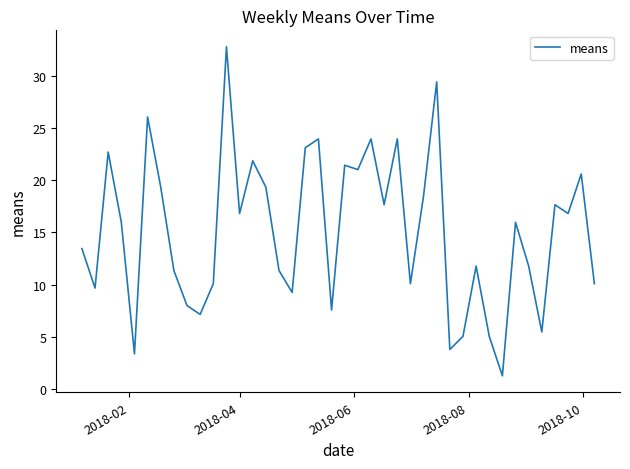

What is the difference between the maximum and minimum values?

31.5